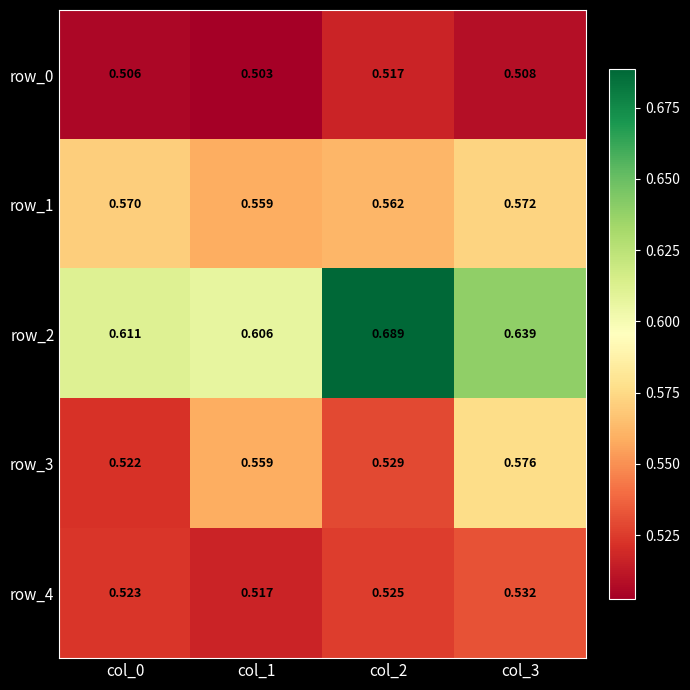

Is the value of row_4 at col_2 greater than the value of row_2 at col_0?

No